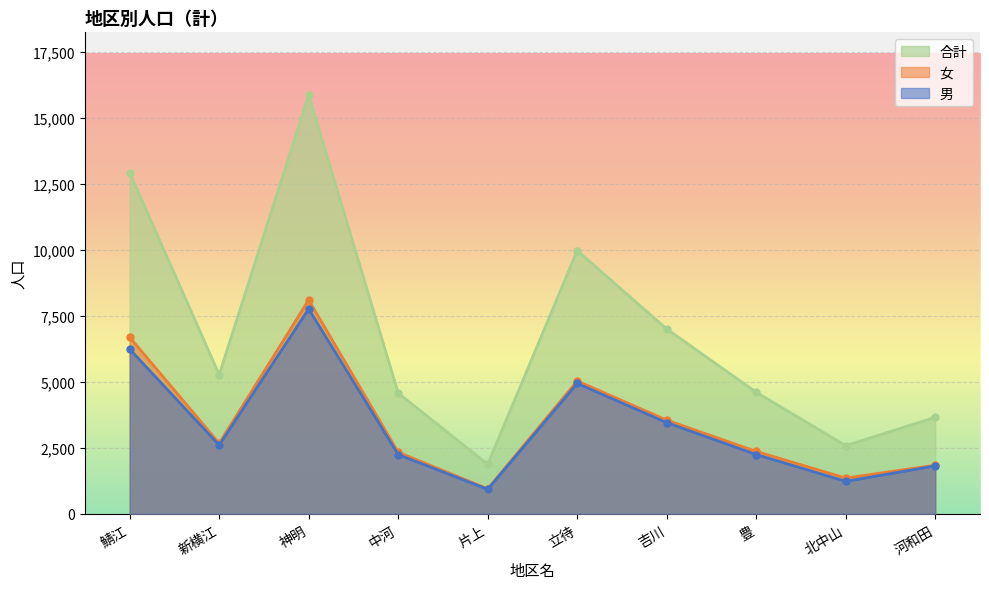

Reading right to left, transcribe all the data shown in this chart.

男: 河和田=1814	北中山=1229	豊=2243	吉川=3453	立待=4938	片上=926	中河=2242	神明=7759	新横江=2600	鯖江=6235
女: 河和田=1841	北中山=1352	豊=2362	吉川=3548	立待=5032	片上=948	中河=2332	神明=8100	新横江=2671	鯖江=6690
合計: 河和田=3655	北中山=2581	豊=4605	吉川=7001	立待=9970	片上=1874	中河=4574	神明=15859	新横江=5271	鯖江=12925